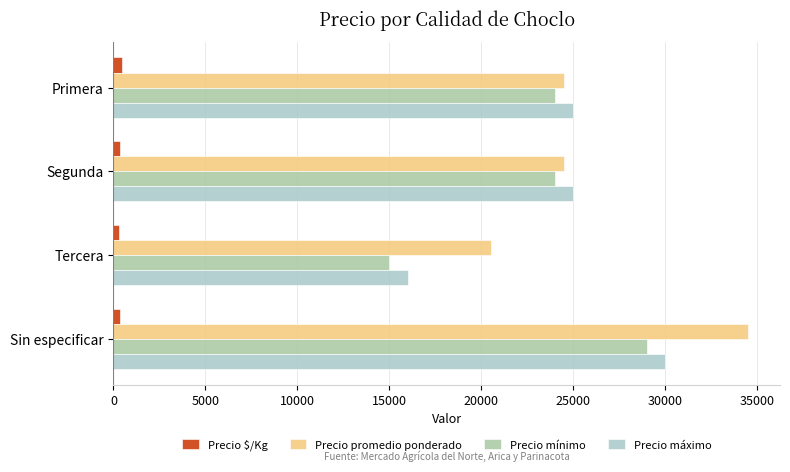

At how many categories does at least one series exceed 15568?

4